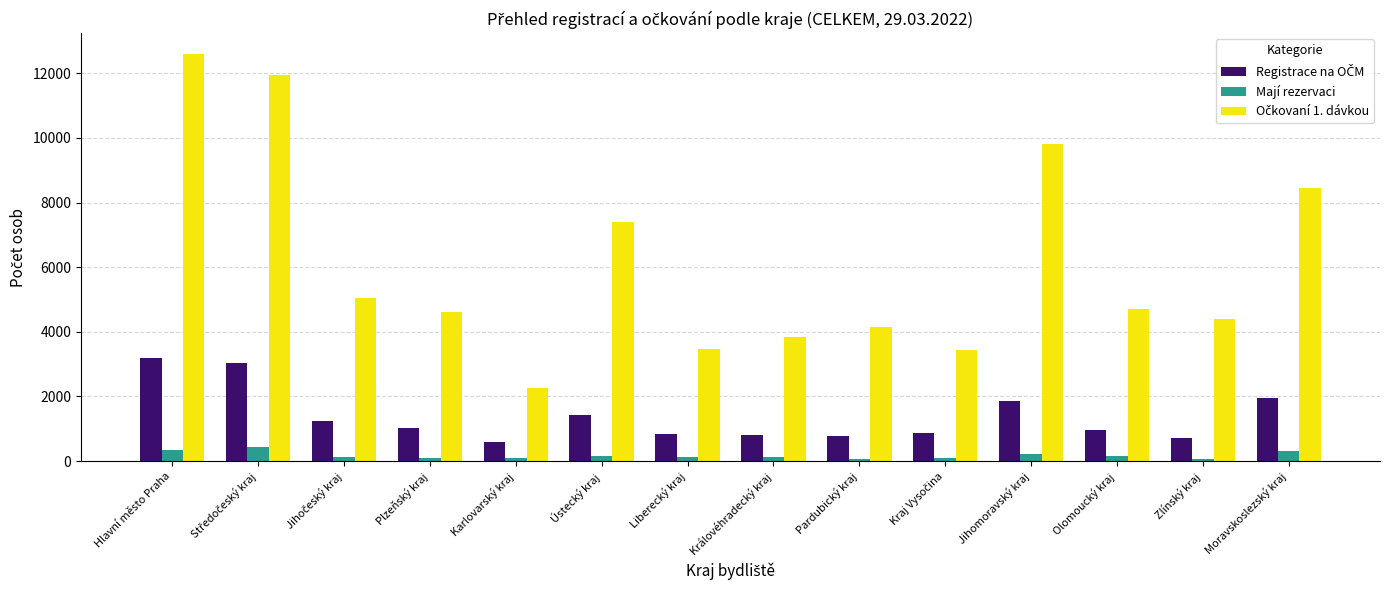

What is the average value of the Mají rezervaci series?

174